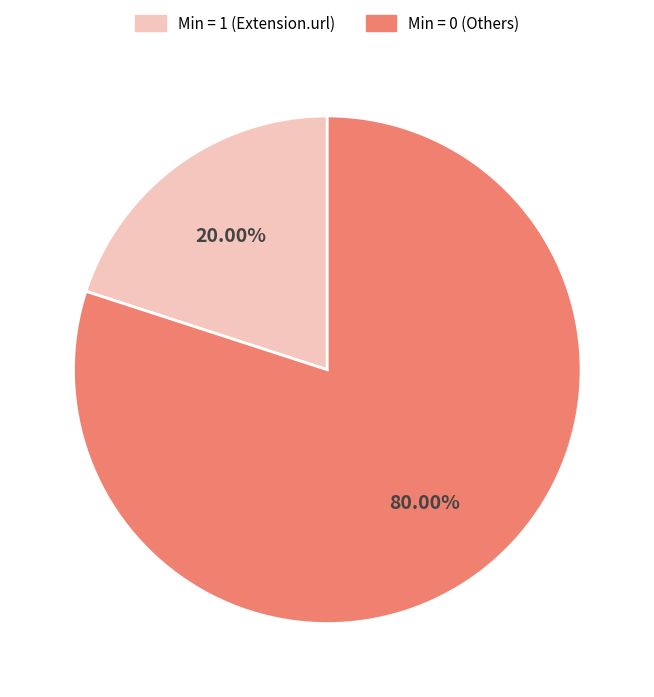

Is there a majority slice in this chart?

Yes